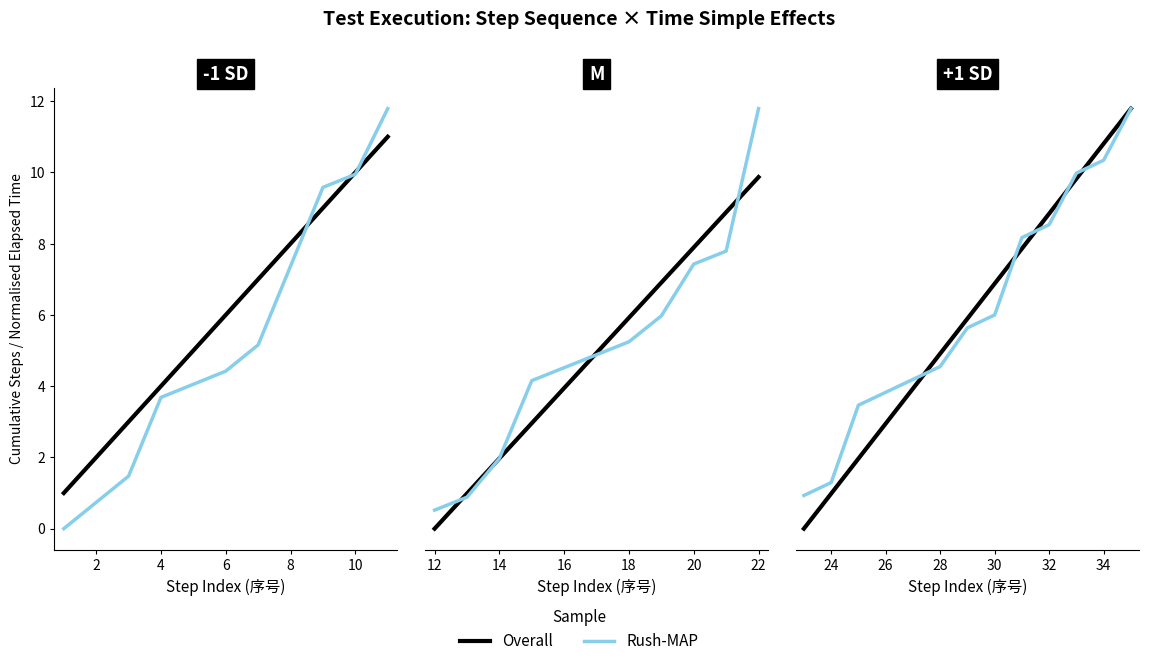

Which series changed the most between 8 and 10?

Overall